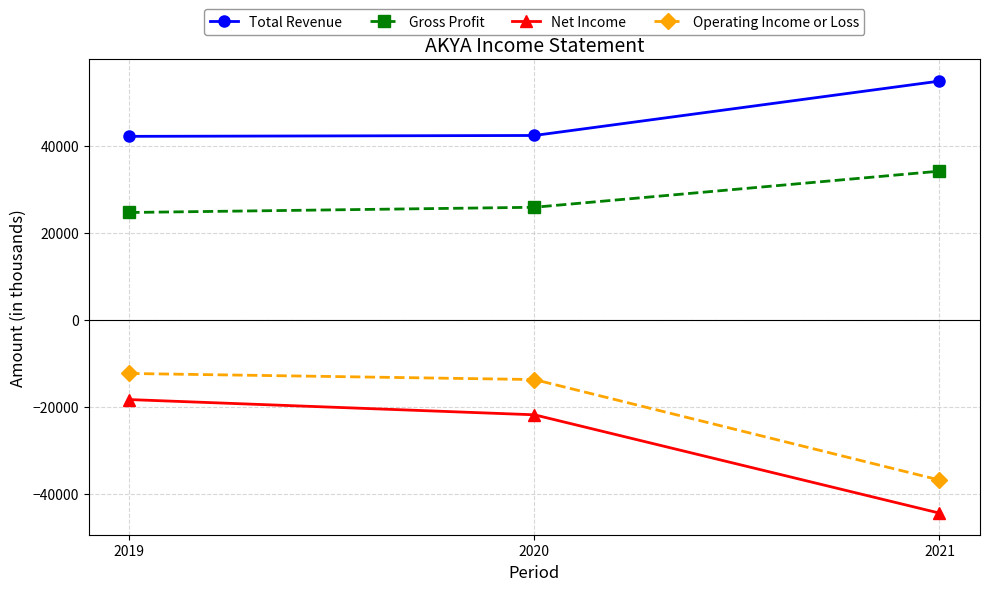

What is the difference between the highest and lowest values at 2019?

60500